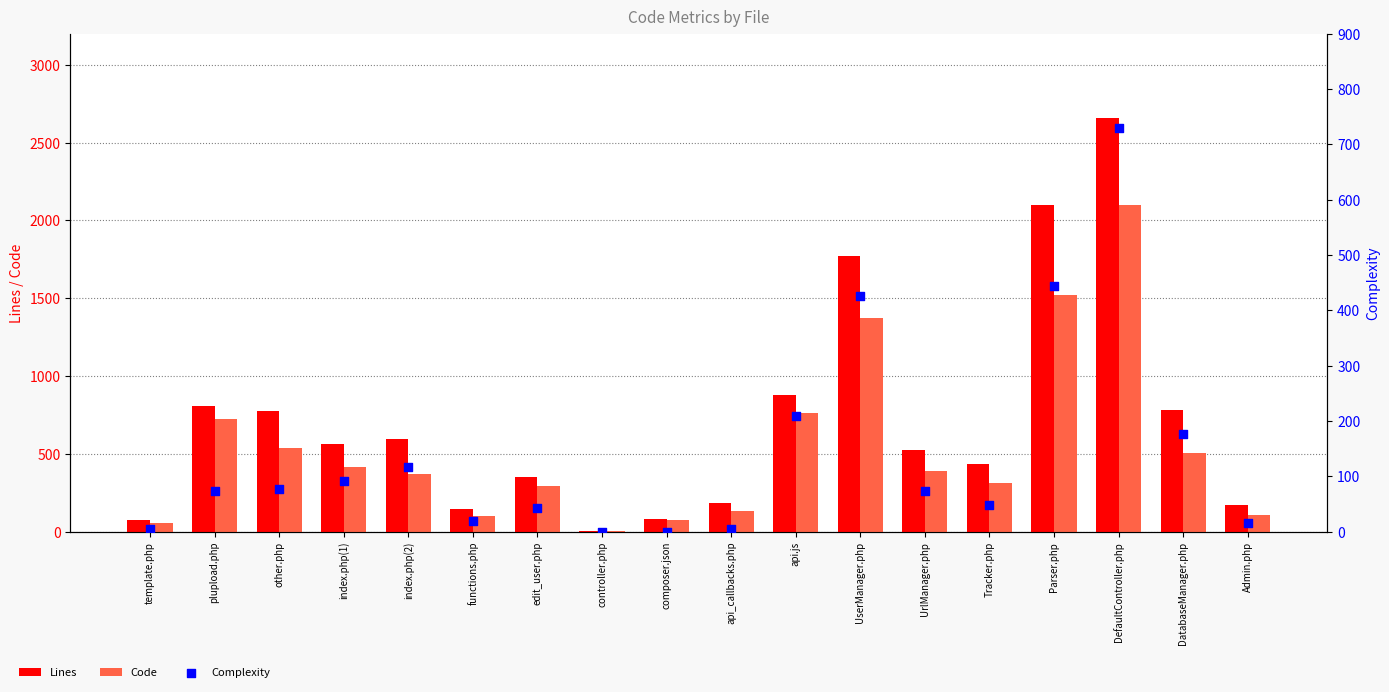

Is the value of Complexity at index.php(2) greater than the value of Lines at Parser.php?

No